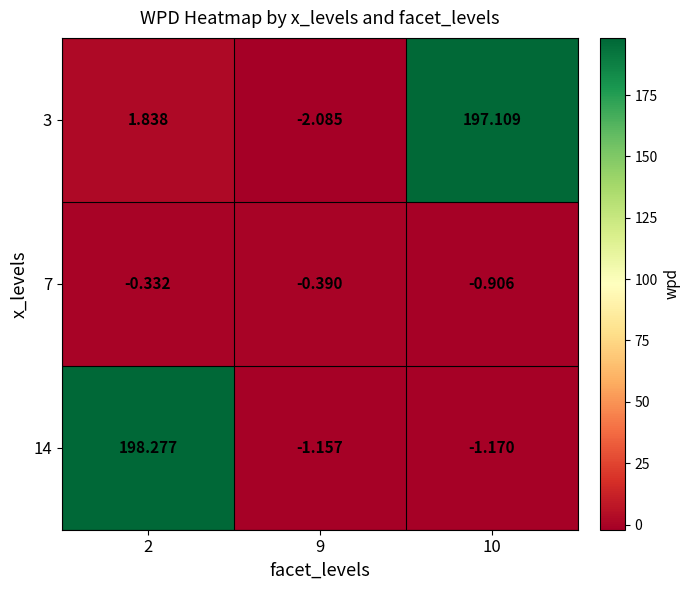

Is the value of 7 at 10 greater than the value of 3 at 10?

No